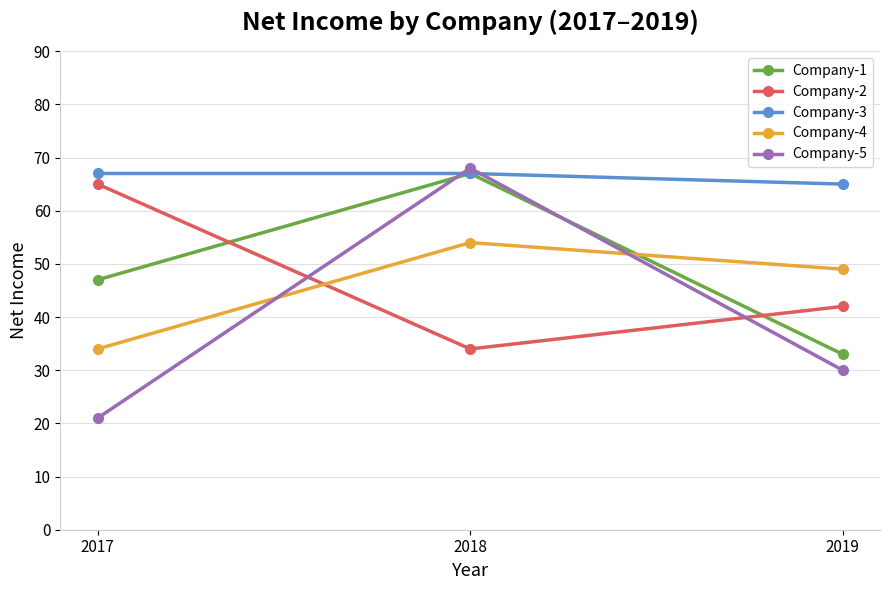

At which category is the sum across all series the highest?

2018